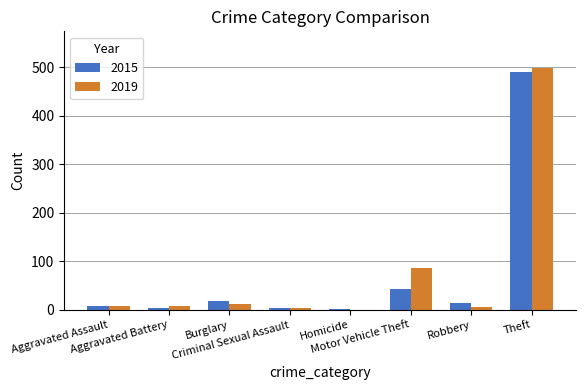

What is the maximum value for 2019?

499